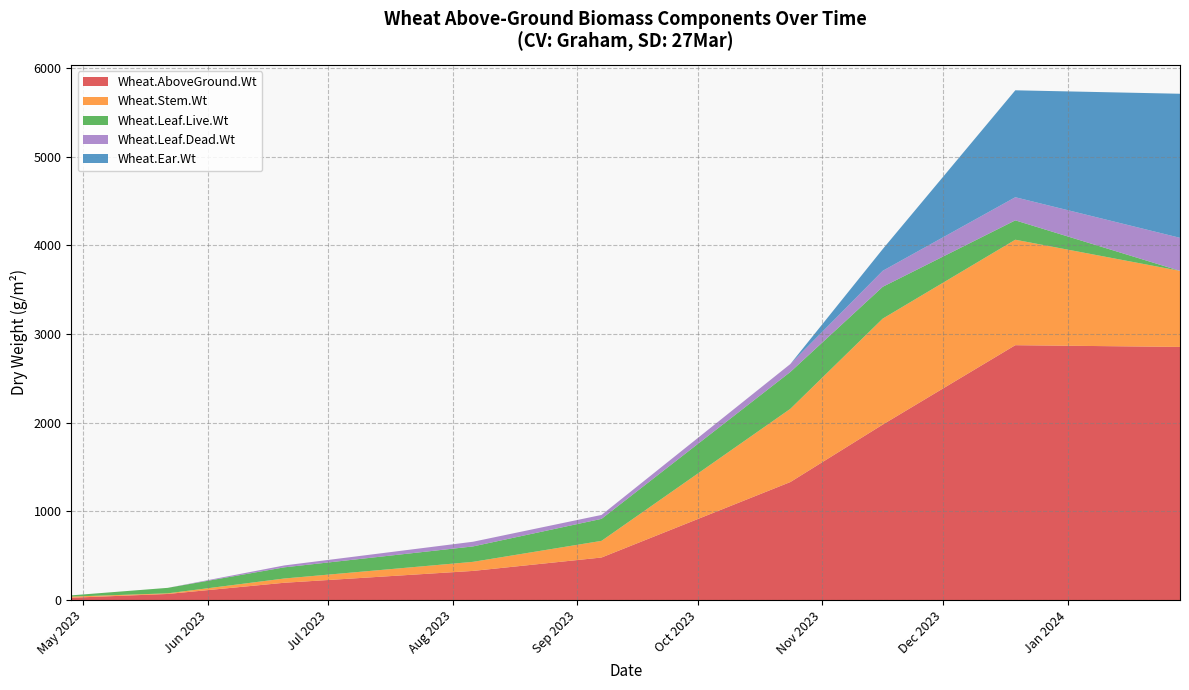

Reading left to right, what are all the values shown in this chart?

Wheat.AboveGround.Wt: 26.6	68.9	195.2	328.8	479.9	1330.7	1978.6	2873.6	2854.1
Wheat.Stem.Wt: 12.7	7.0	48.0	102.2	187.8	825.5	1194.7	1189.1	857.3
Wheat.Leaf.Live.Wt: 13.9	61.9	125.8	173.8	248.0	415.6	358.6	218.3	0.0
Wheat.Leaf.Dead.Wt: 0.0	0.0	21.4	52.8	44.1	89.5	180.5	260.8	372.6
Wheat.Ear.Wt: 0.0	0.0	0.0	0.0	0.0	0.0	244.9	1205.5	1624.3